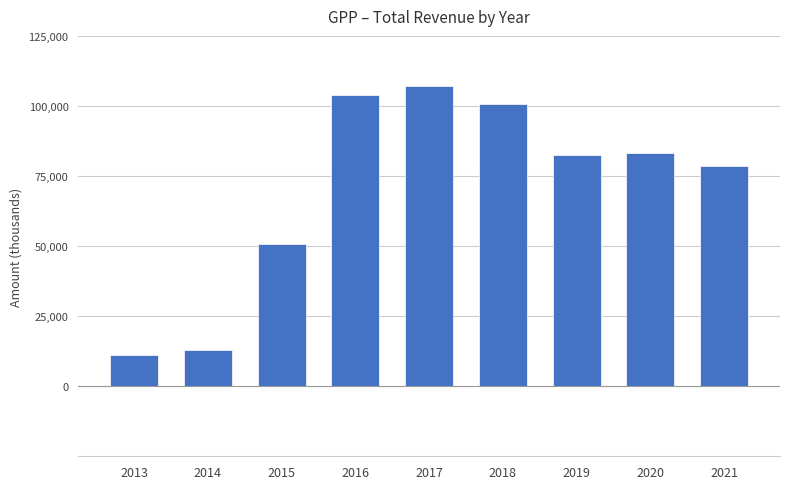

What is the value of the 1st bar from the left?

11000